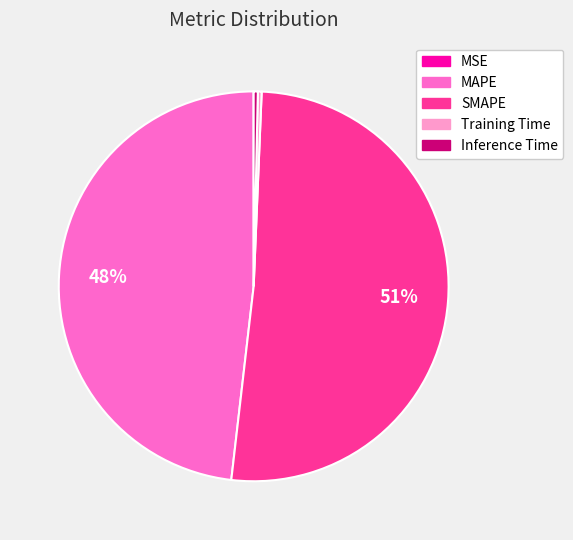

Which category has the biggest portion of the pie?

SMAPE